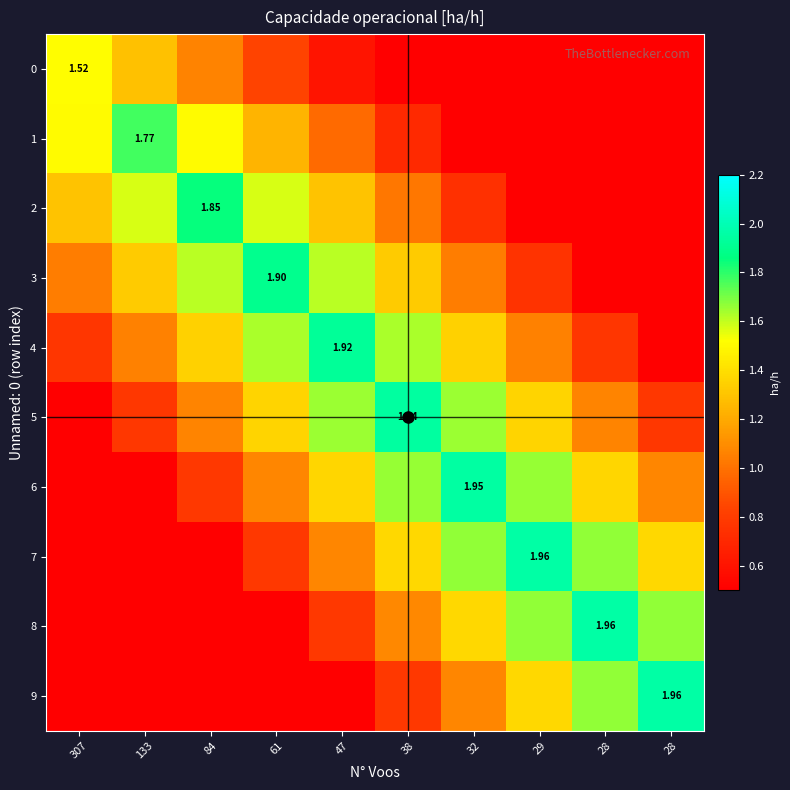

Is it true that 3 equals 1.6 at 84?

True